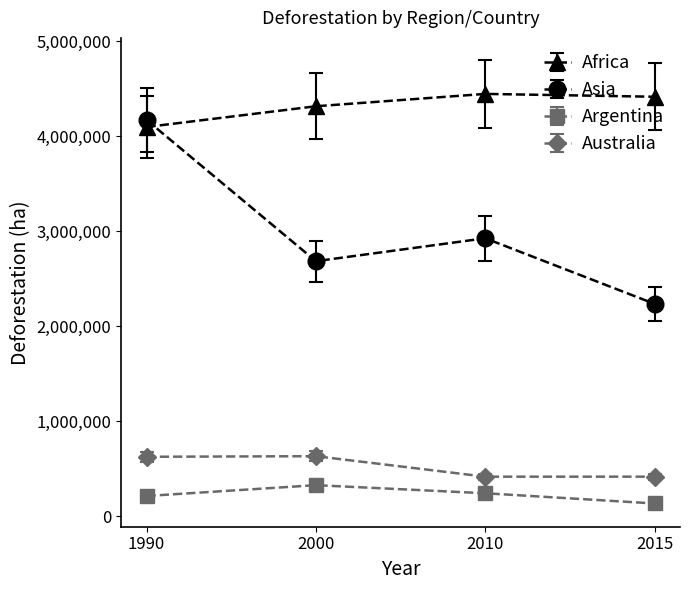

Which series has the largest range (max minus min)?

Asia